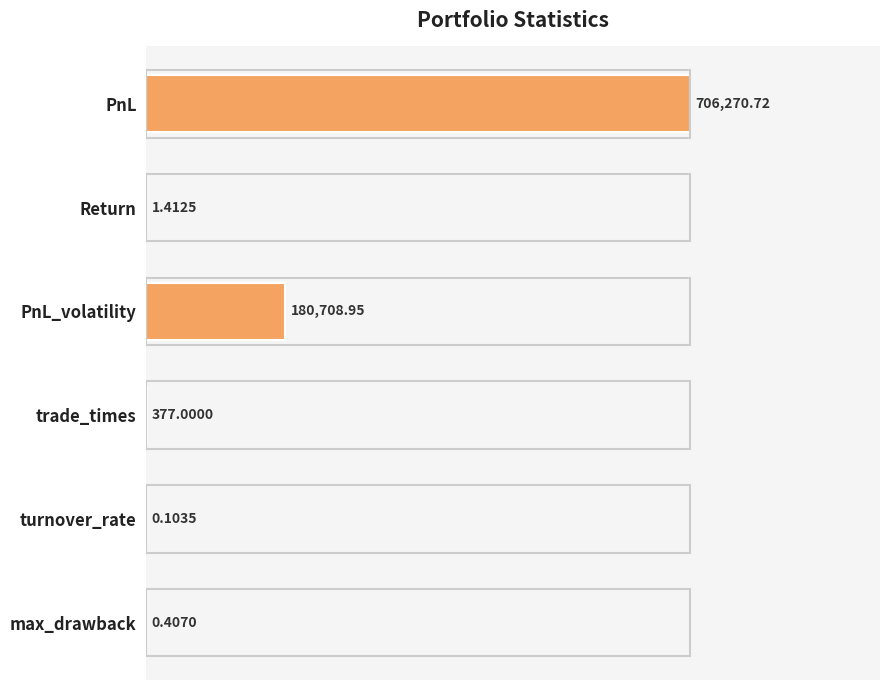

Are the bars grouped side by side (vs. stacked)?

No